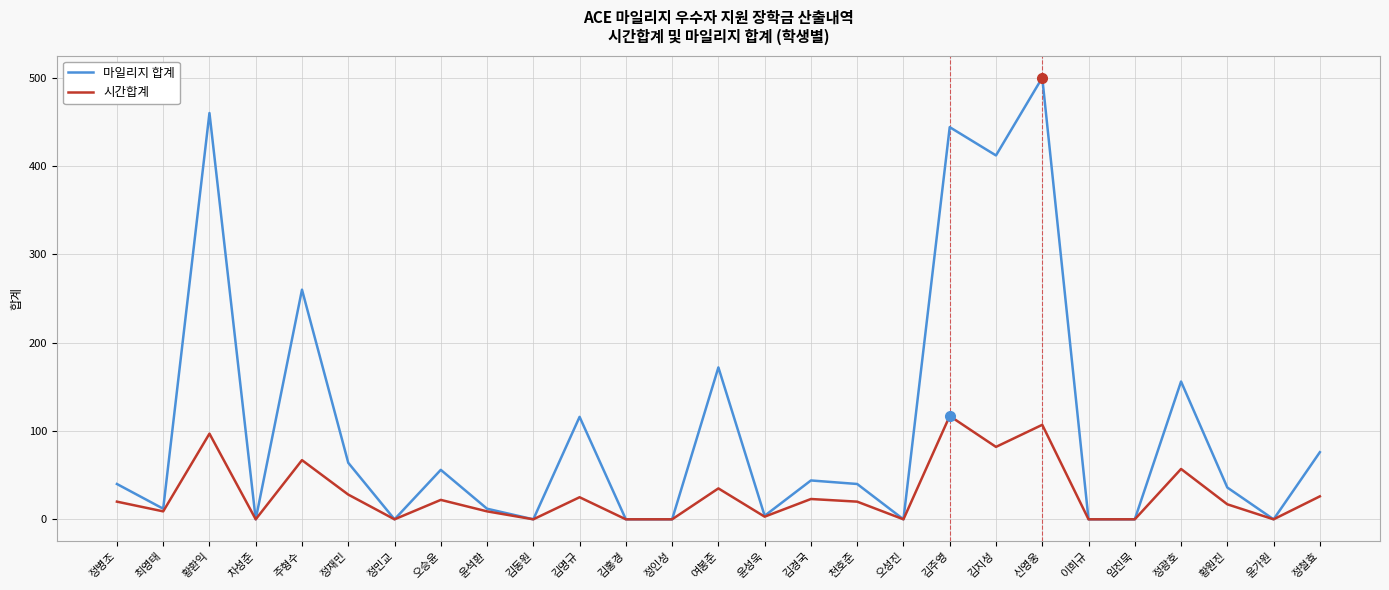

What position from the left is 정인성?

13